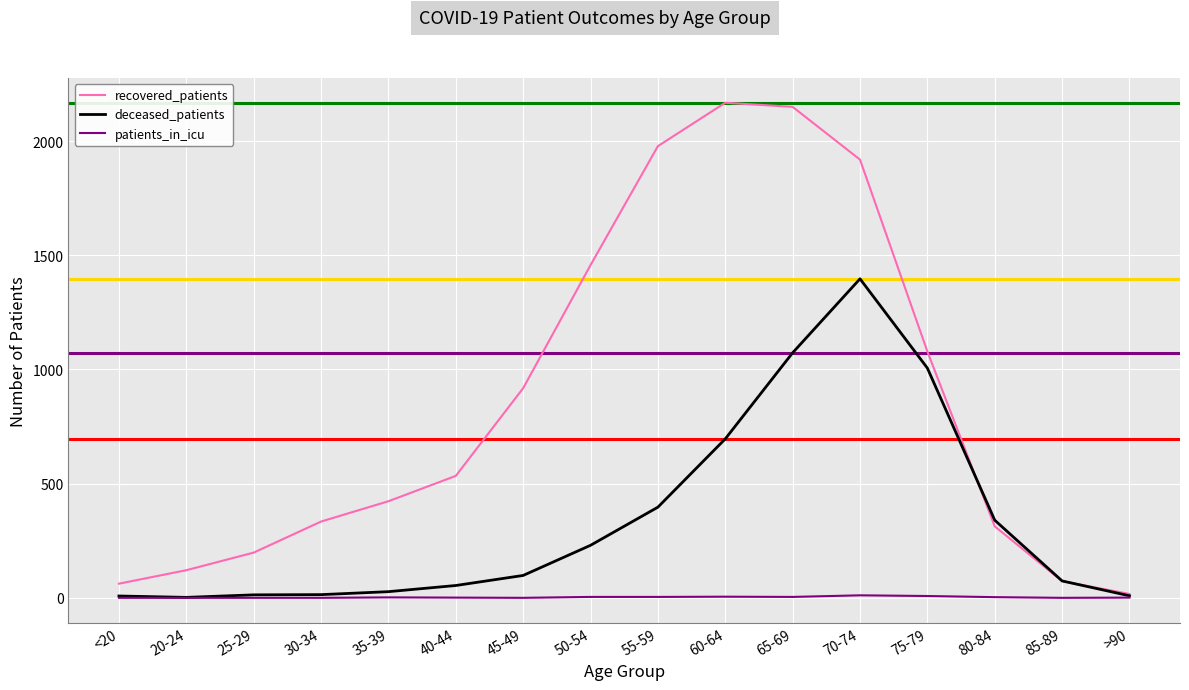

At 70-74, list the series in order from largest to smallest.

recovered_patients, deceased_patients, patients_in_icu